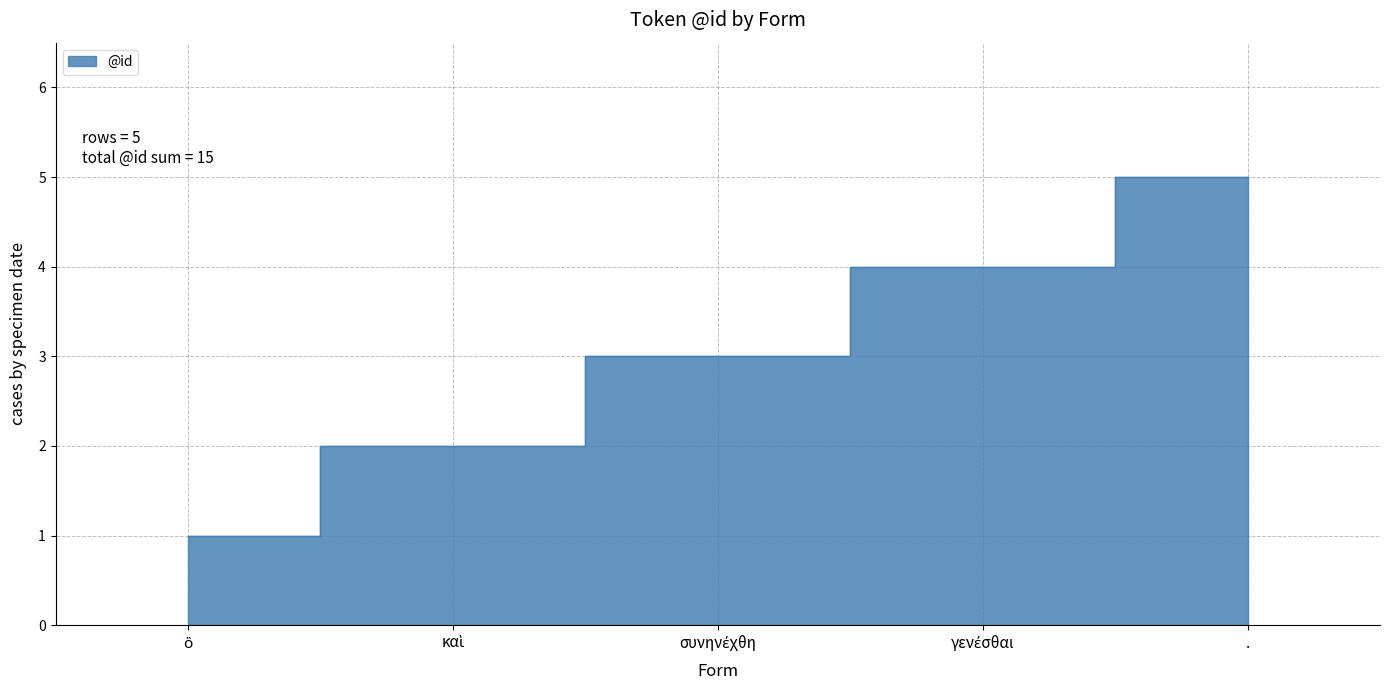

Approximately how many times larger is the value at γενέσθαι compared to συνηνέχθη?

1.3